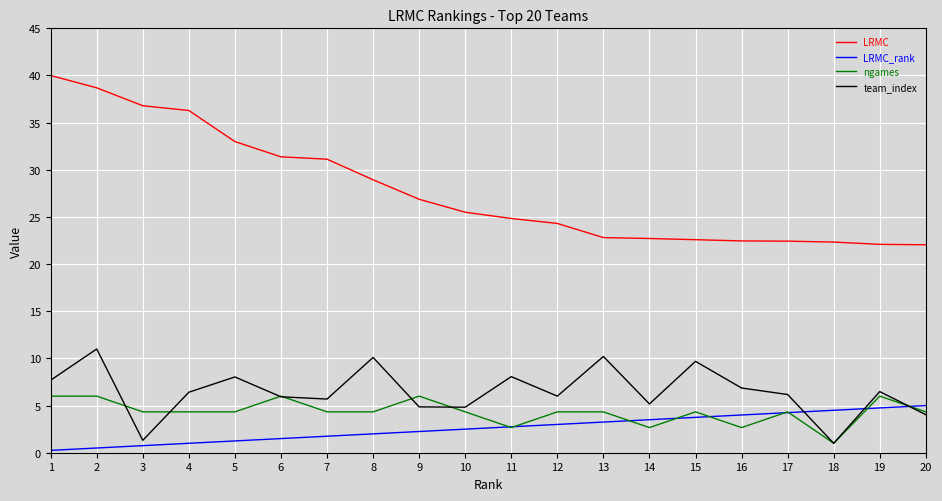

What is the difference between the highest and lowest values at 17?

18.2